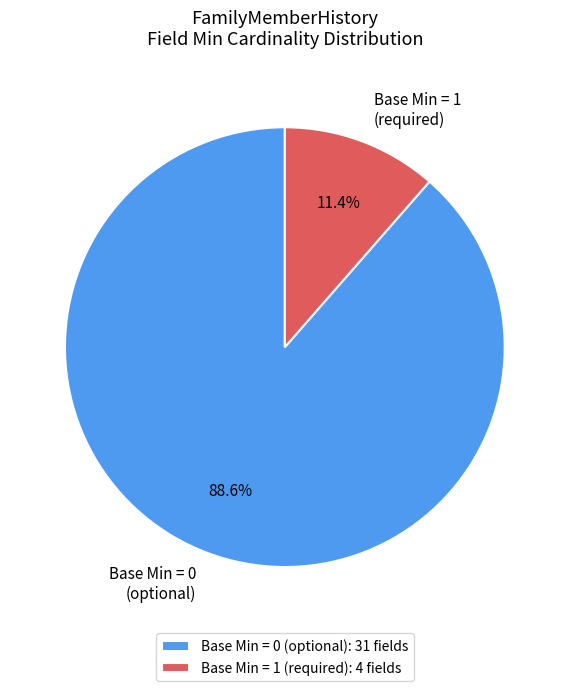

Does Base Min = 0 (optional) represent more than half of the total?

Yes